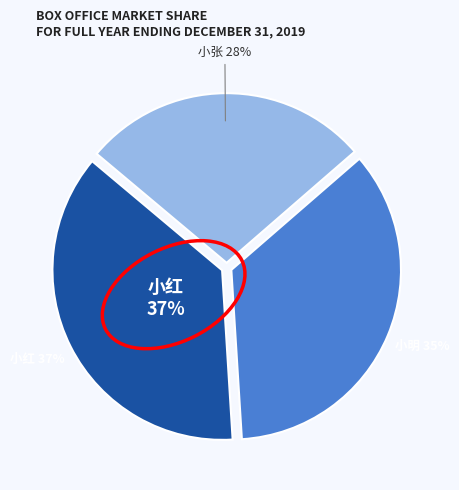

Is the sum of 小张 and 小红 greater than half?

Yes